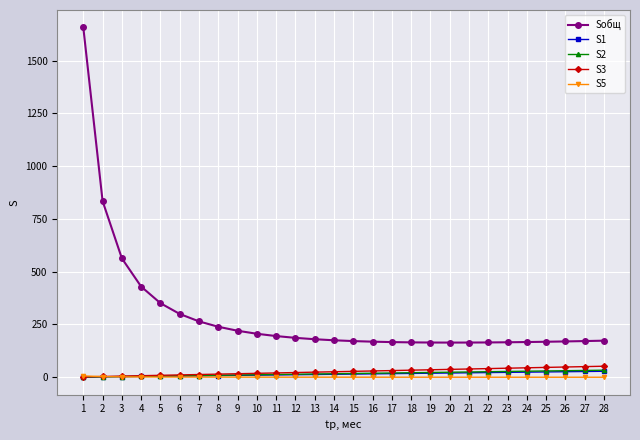

The value of S1 at 3 is 3.0. True or false?

True